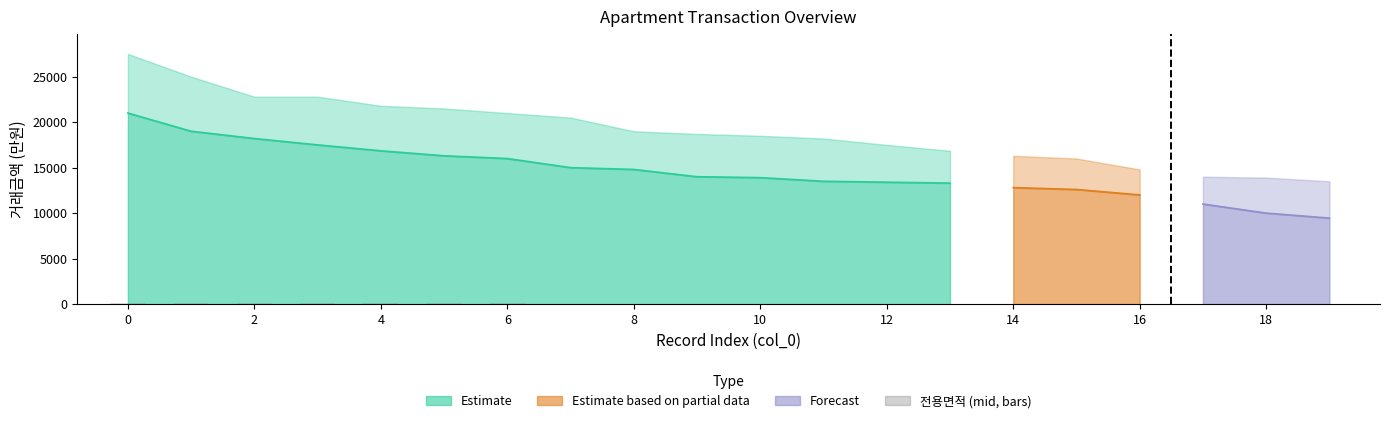

What is the value of the 5th bar from the left?

84